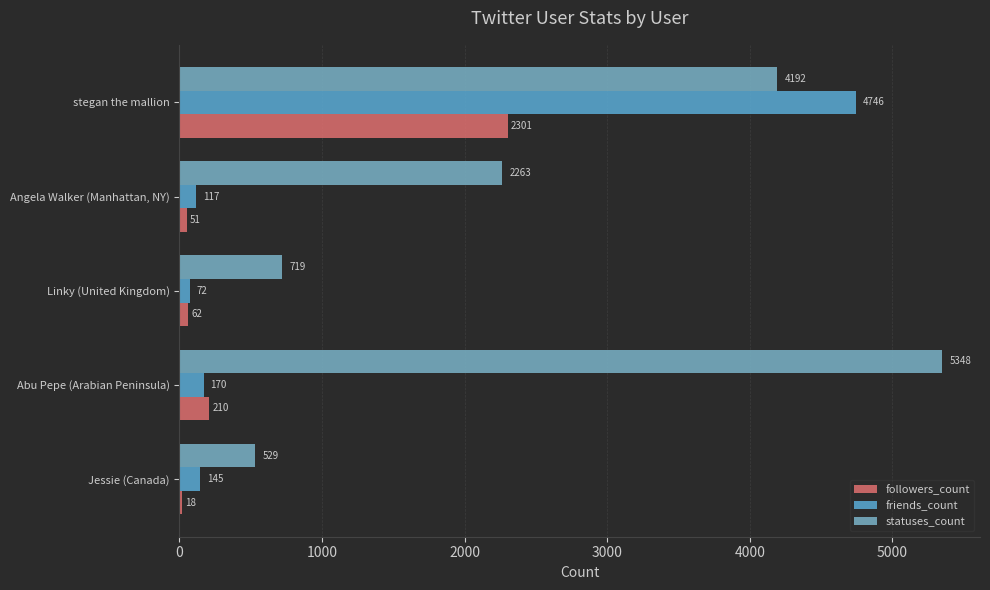

What is the lowest value of the friends_count series?

72